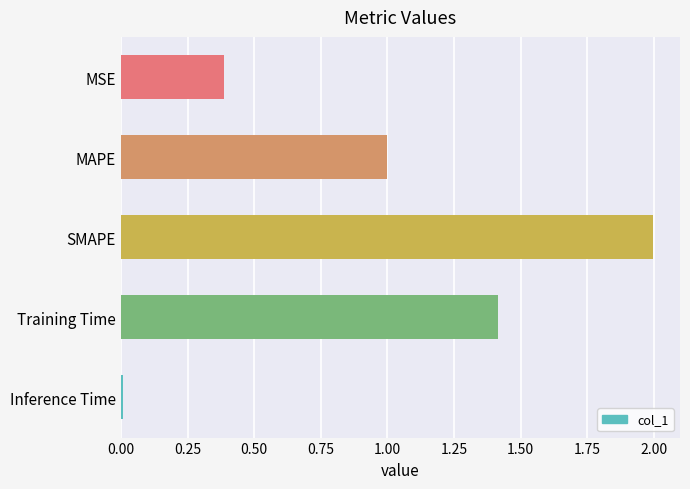

How many bars are there in total?

5